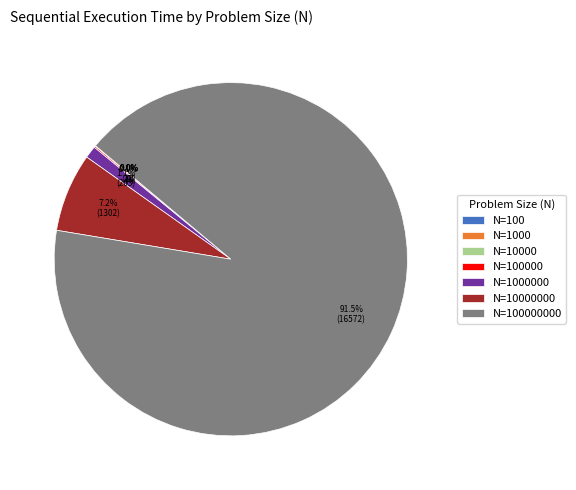

Does any single category account for the majority?

Yes